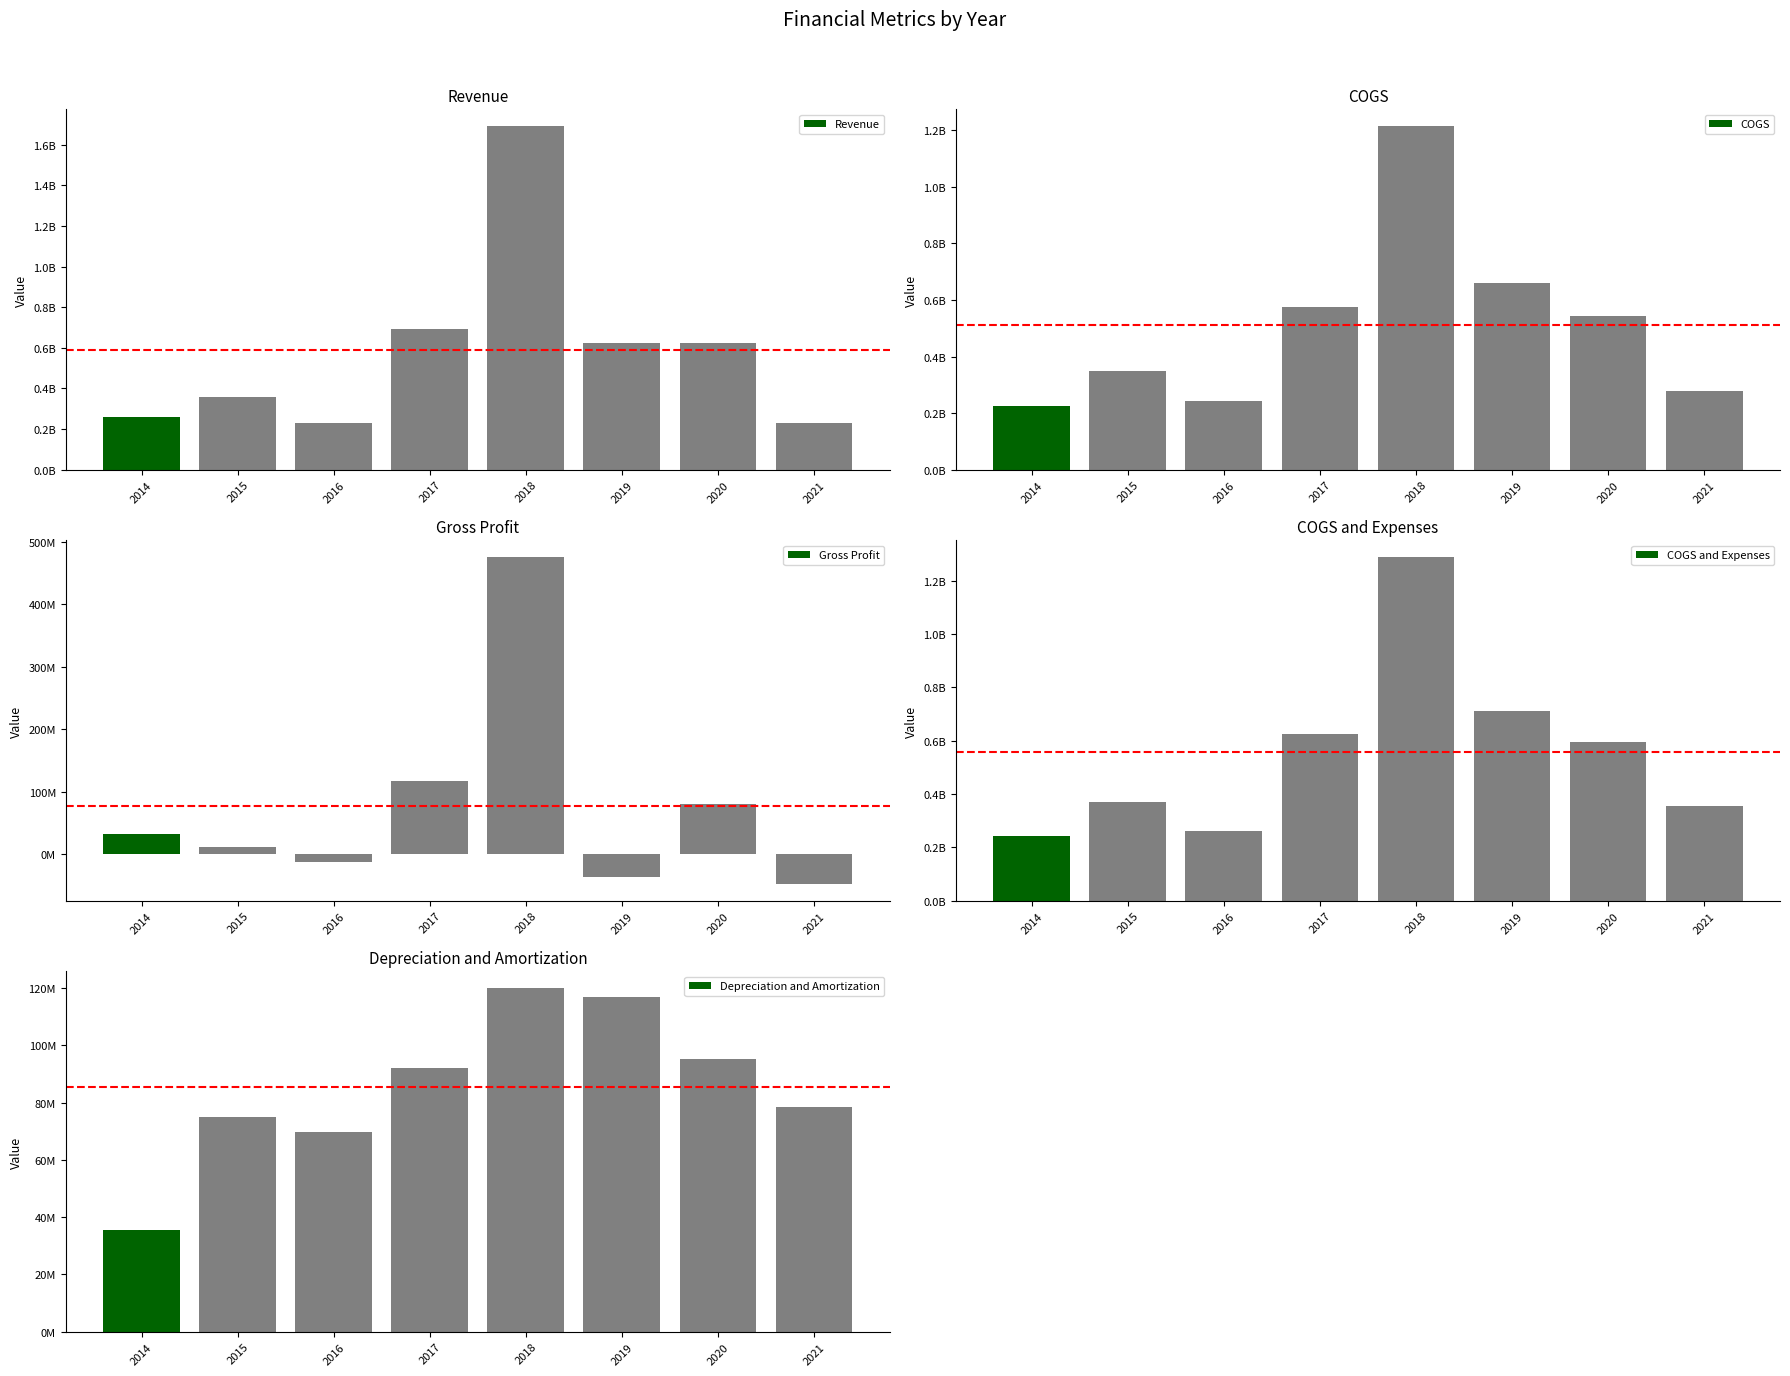

Which series has the largest total across all categories?

Revenue